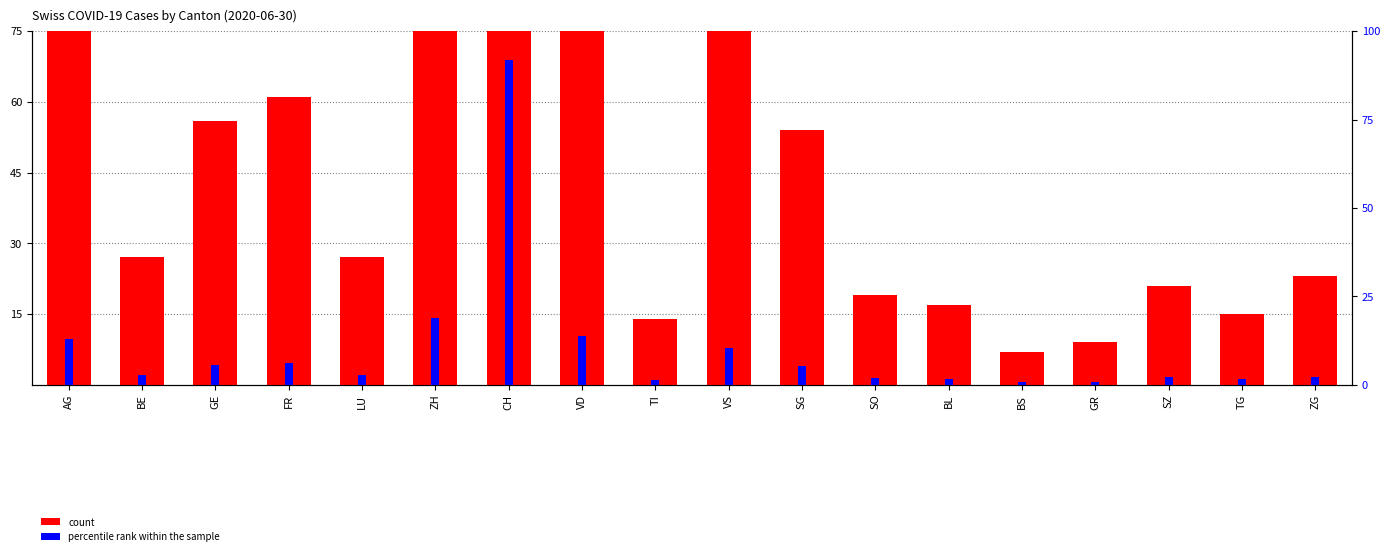

At how many categories does at least one series exceed 622?

1